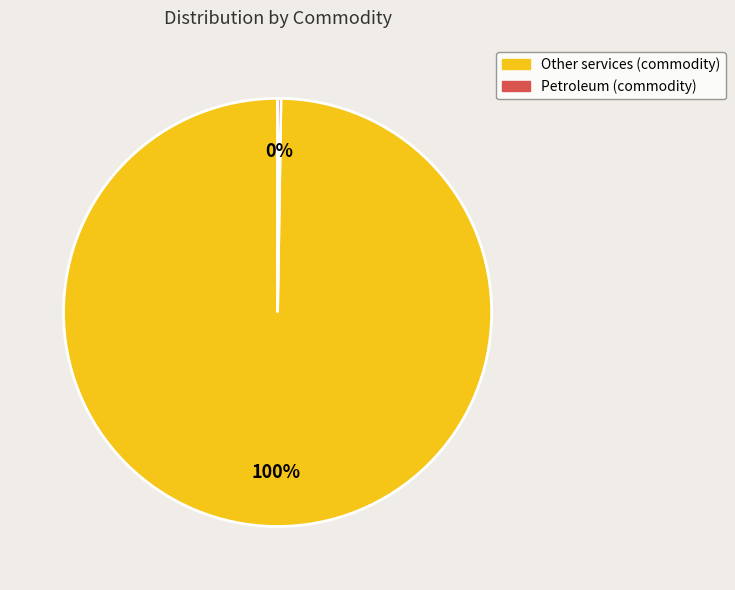

To the nearest percent, what is the average slice percentage?

50%